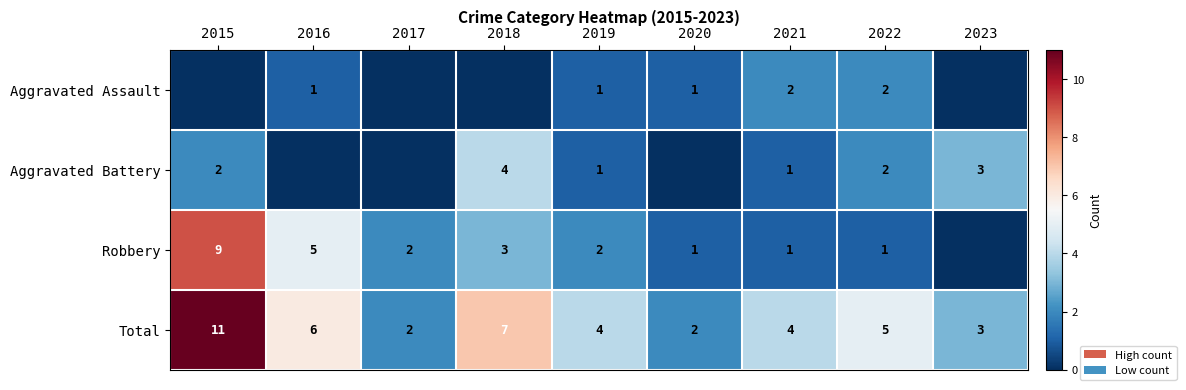

Is the value of Aggravated Battery at 2021 greater than the value of Total at 2017?

No